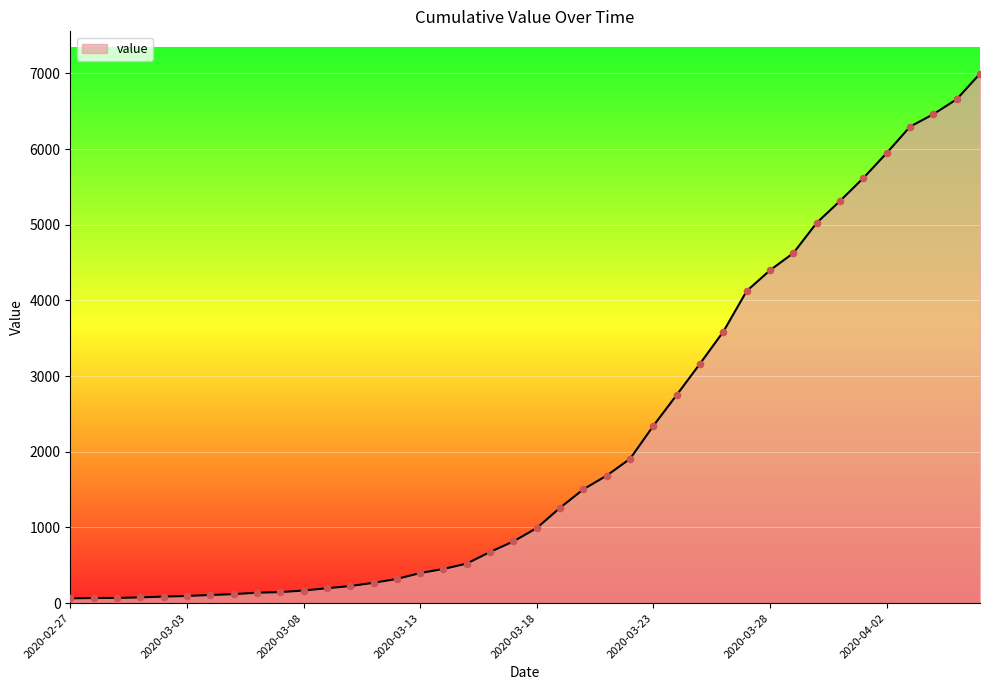

What is the difference between the maximum and minimum values?

6931